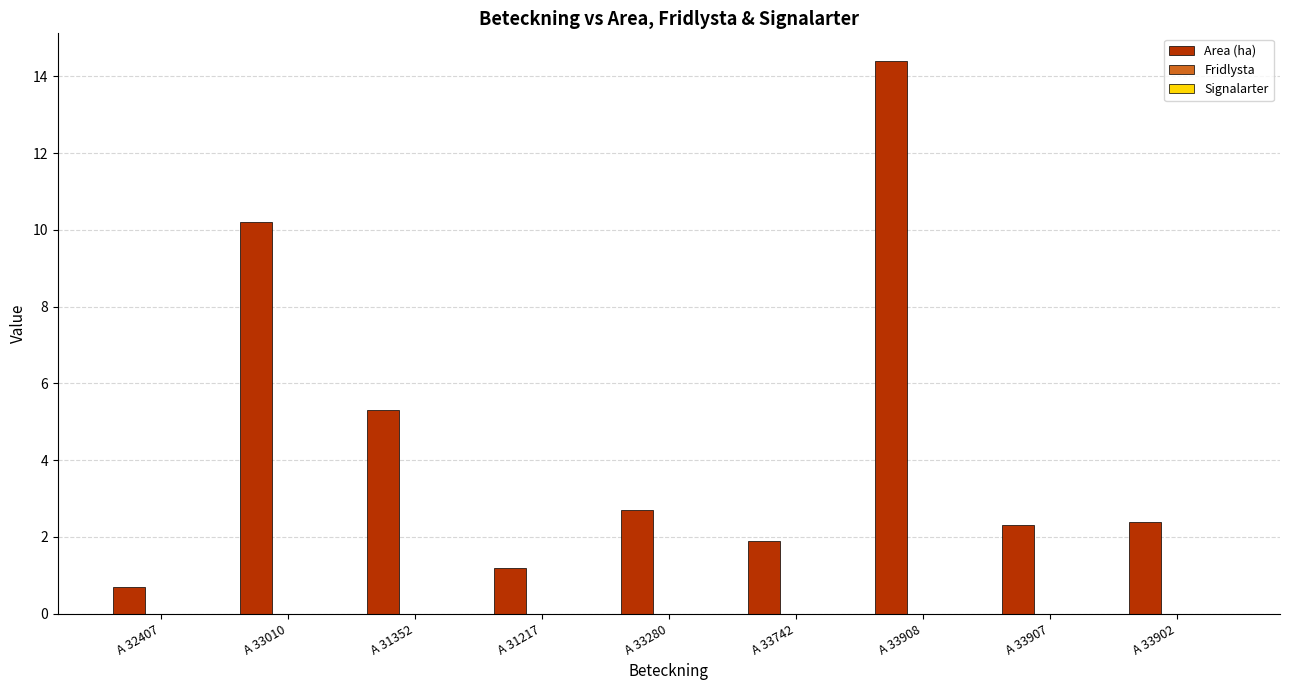

Which category has the highest value across all series?

A 33908